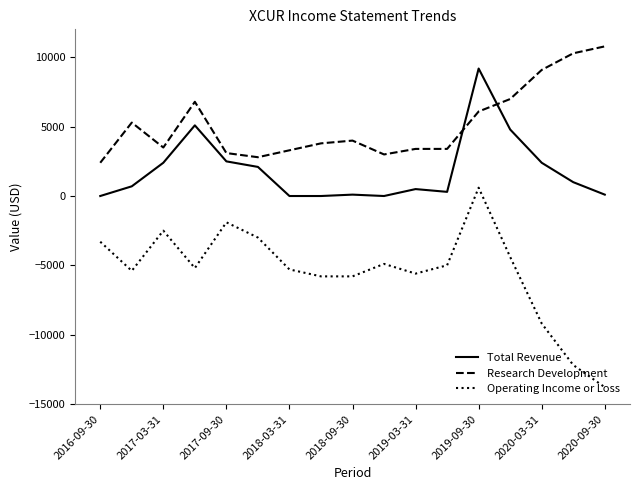

List the series in order of their overall mean, highest first.

Research Development, Total Revenue, Operating Income or Loss